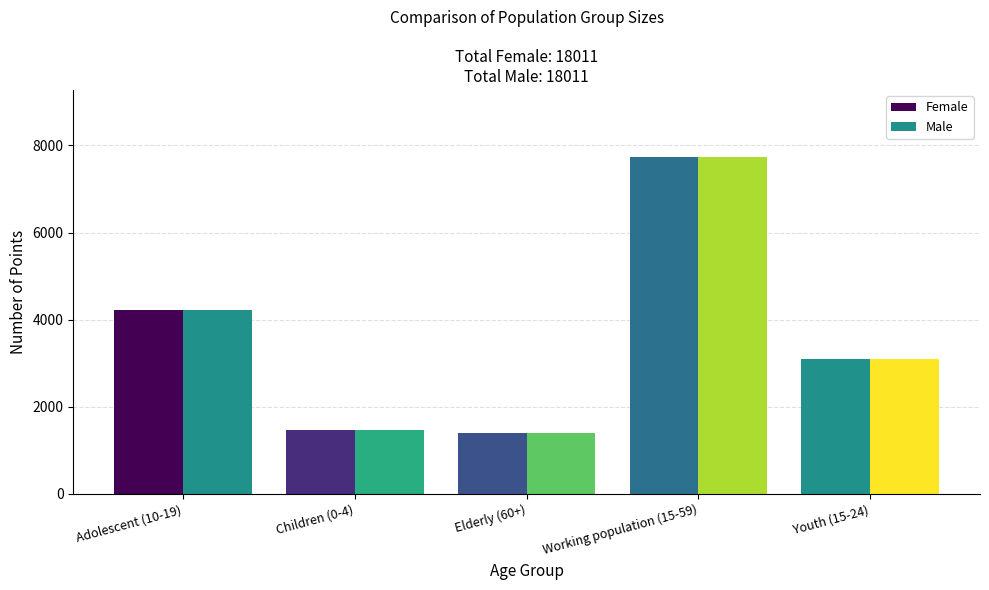

How many bars are there in each group?

2